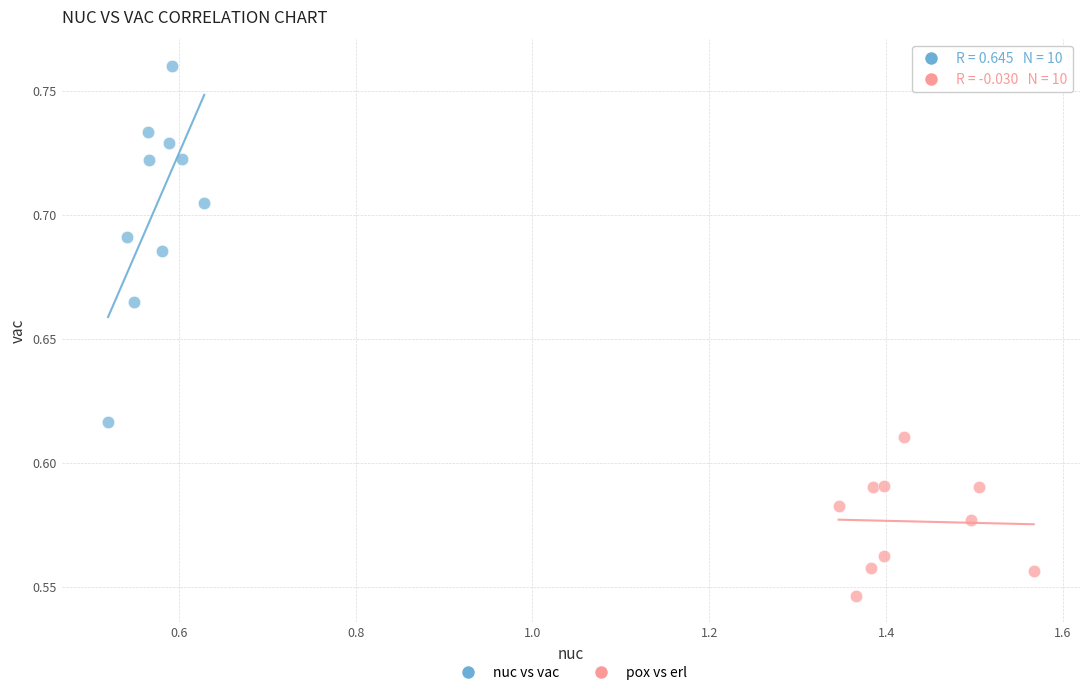

Which series contains the highest Y value?

nuc vs vac